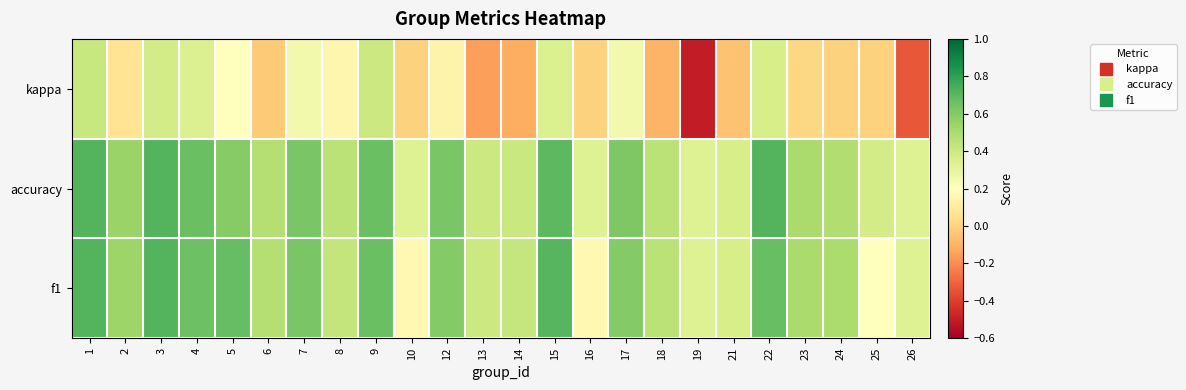

At which category does the chart reach its minimum across all series?

19